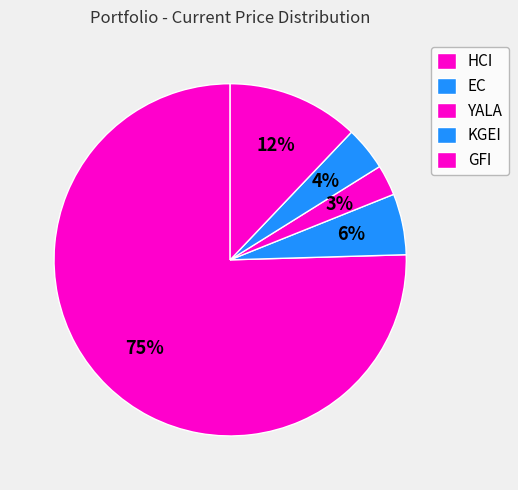

Count the number of slices in the pie.

5